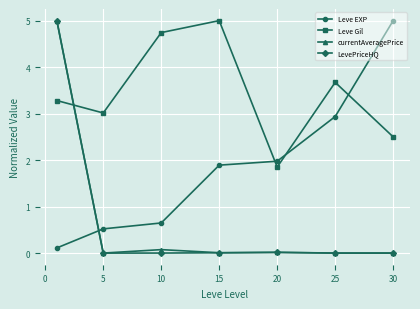

What is the average value of the currentAveragePrice series?

0.7